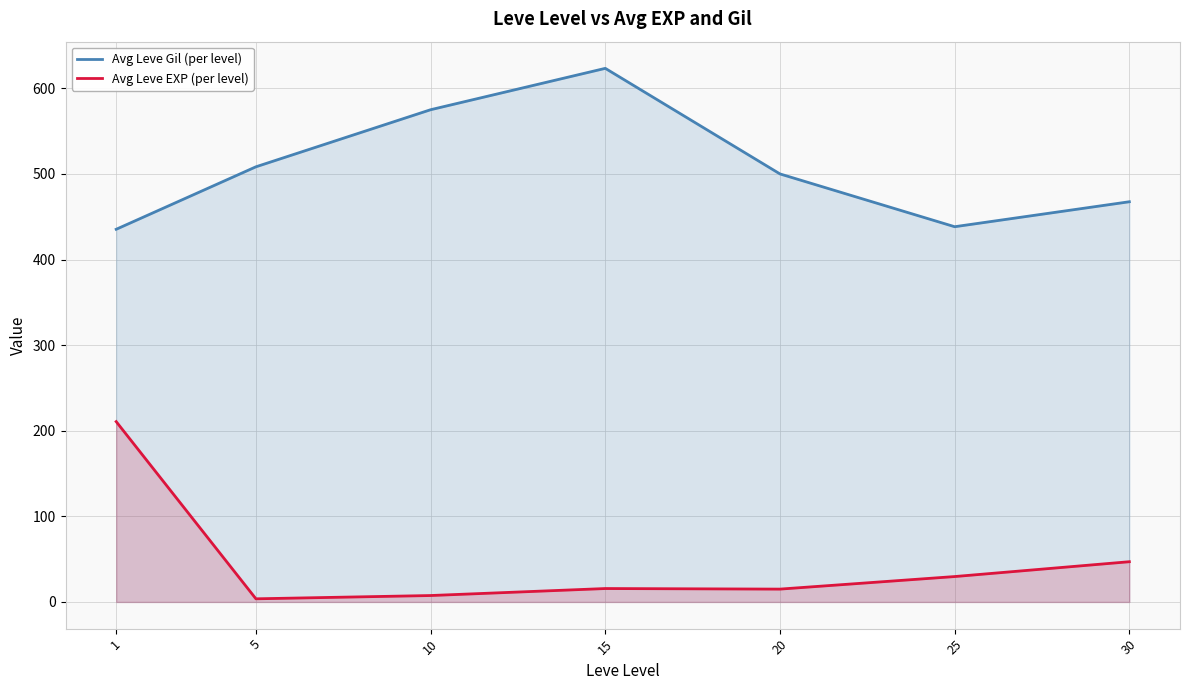

What value does the Avg Leve Gil (per level) series have at 30?

467.5